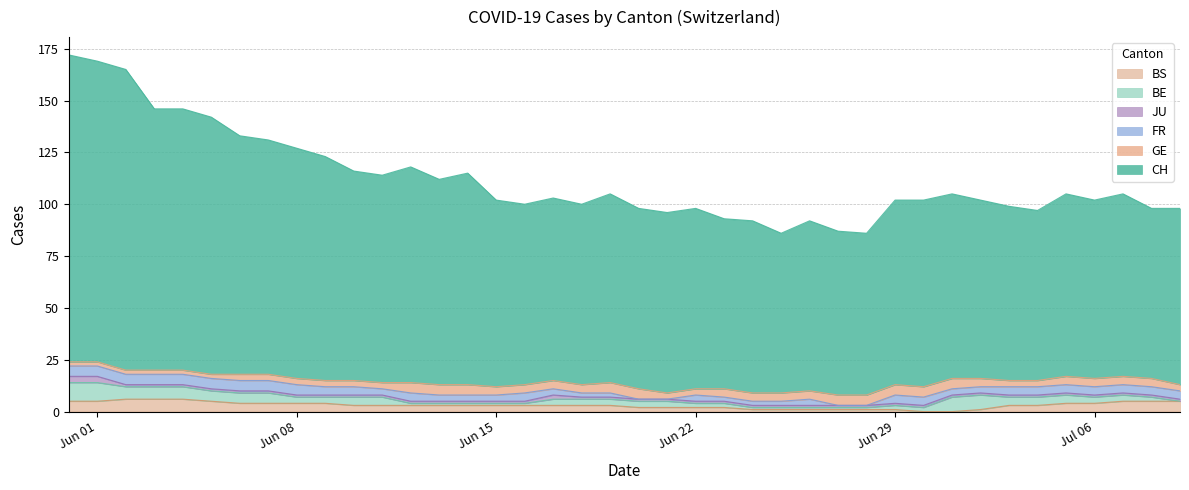

How many lines are shown in the chart?

6